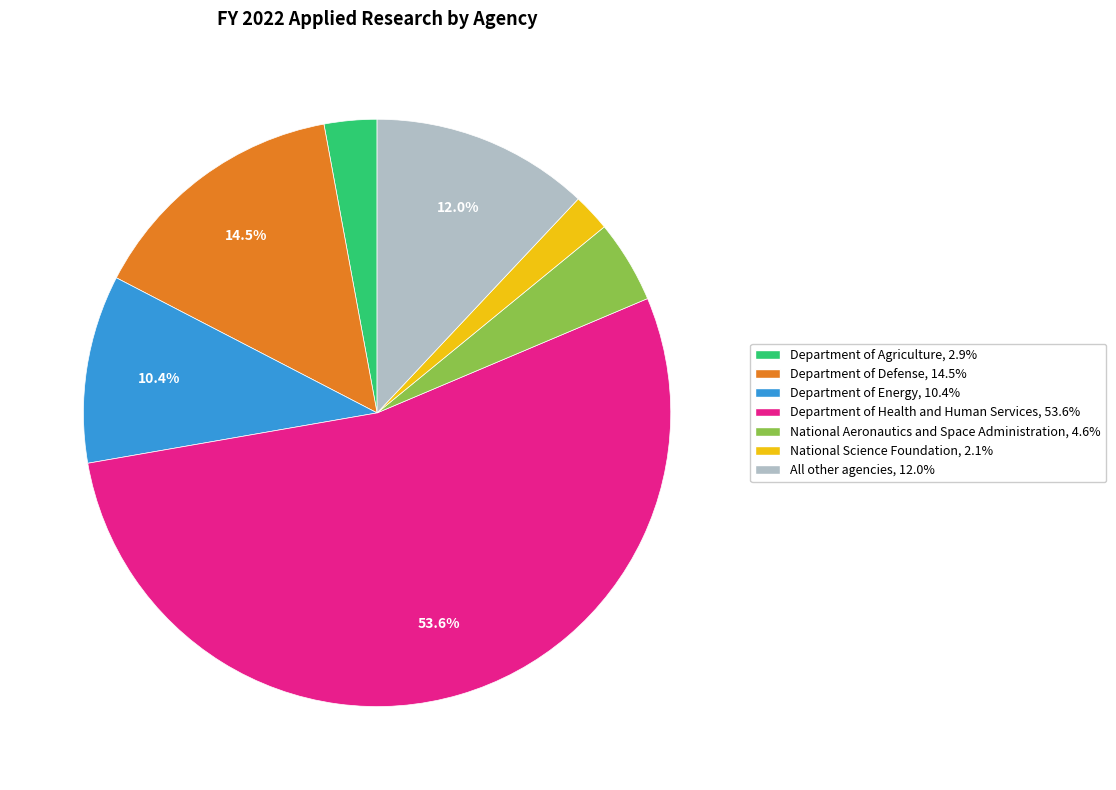

Is the sum of National Science Foundation and All other agencies greater than half?

No